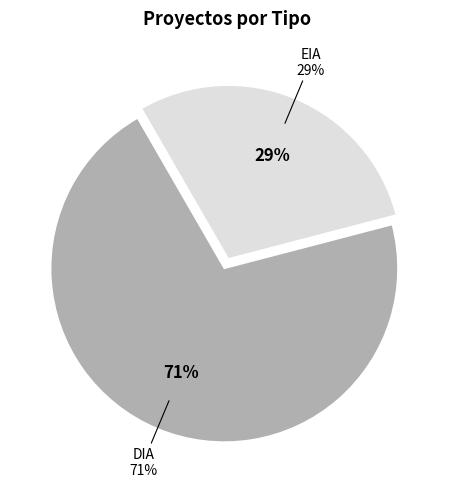

Which slice is the largest?

DIA